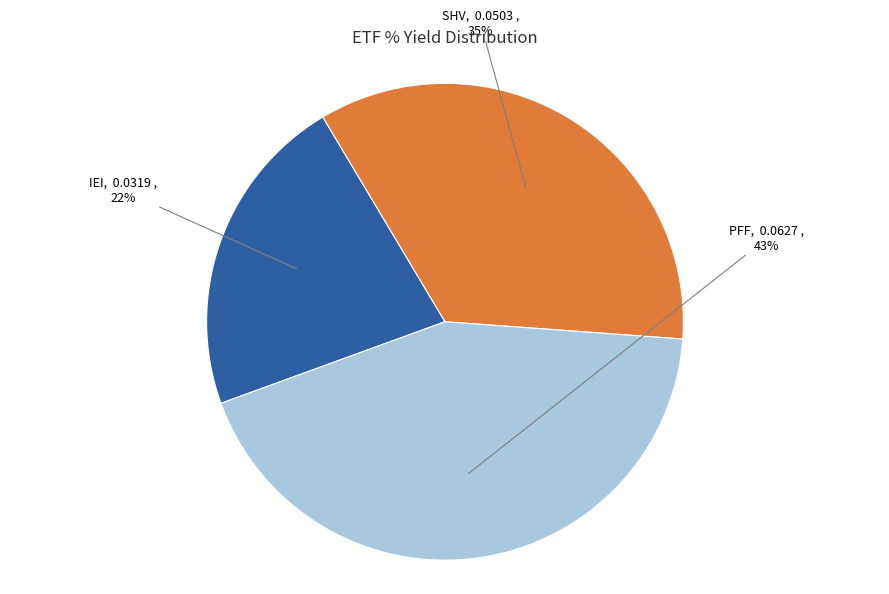

Is there any slice that represents more than half of the pie?

No